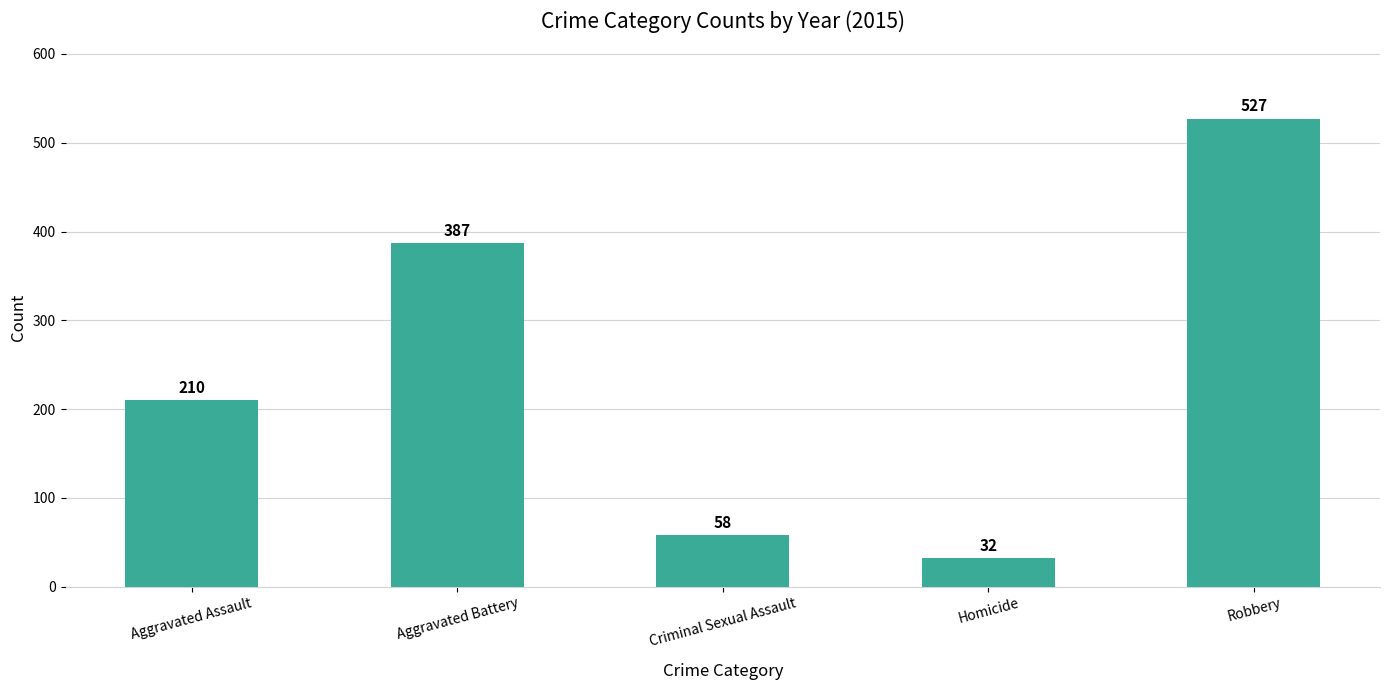

What position from the left is Criminal Sexual Assault?

3